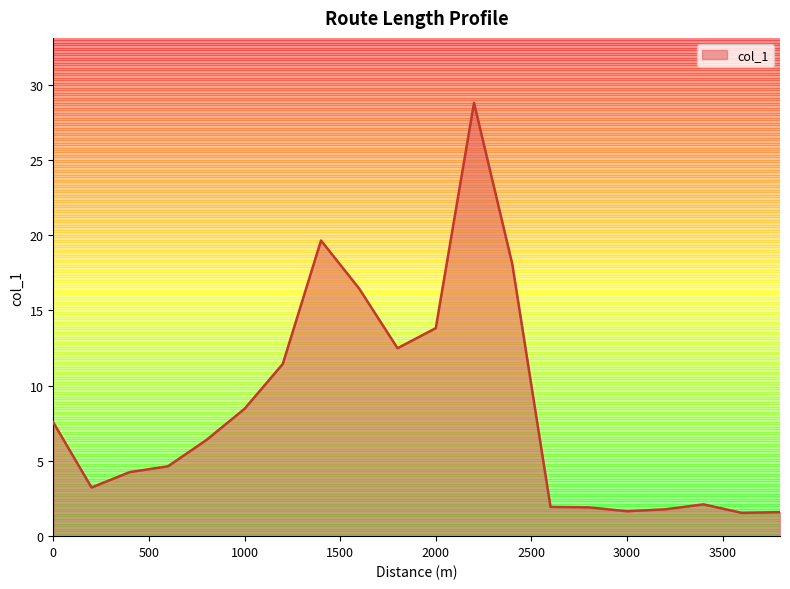

What is the difference between the maximum and minimum values?

27.2